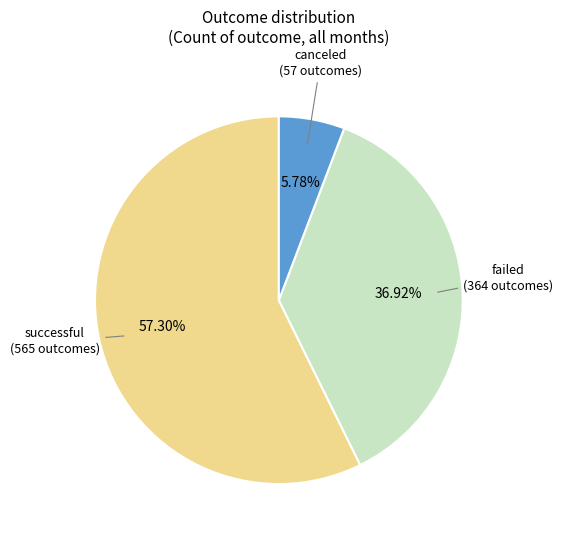

Is the sum of failed and canceled greater than half?

No